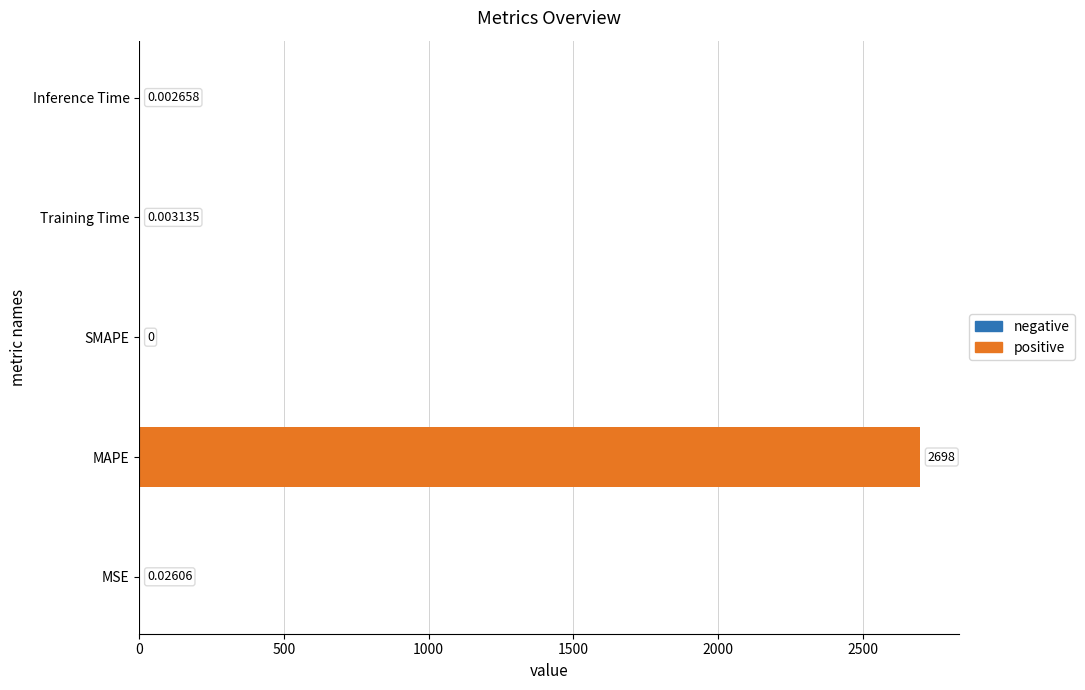

Are the bars grouped side by side (vs. stacked)?

No